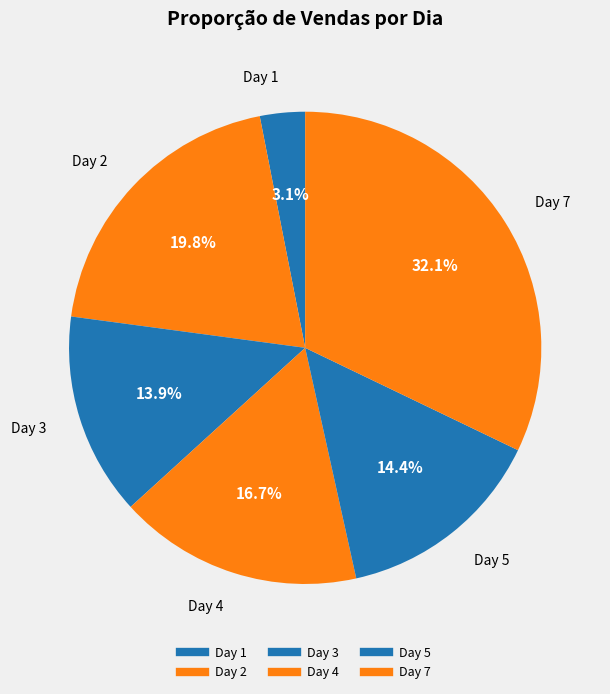

Count the number of slices in the pie.

6